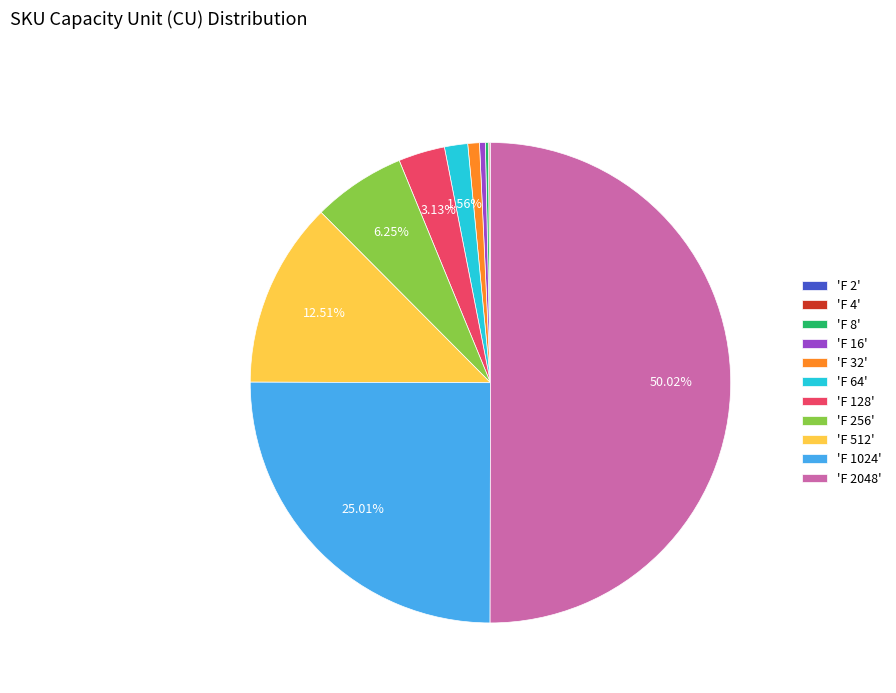

Which slice represents more than half of the pie?

'F 2048'